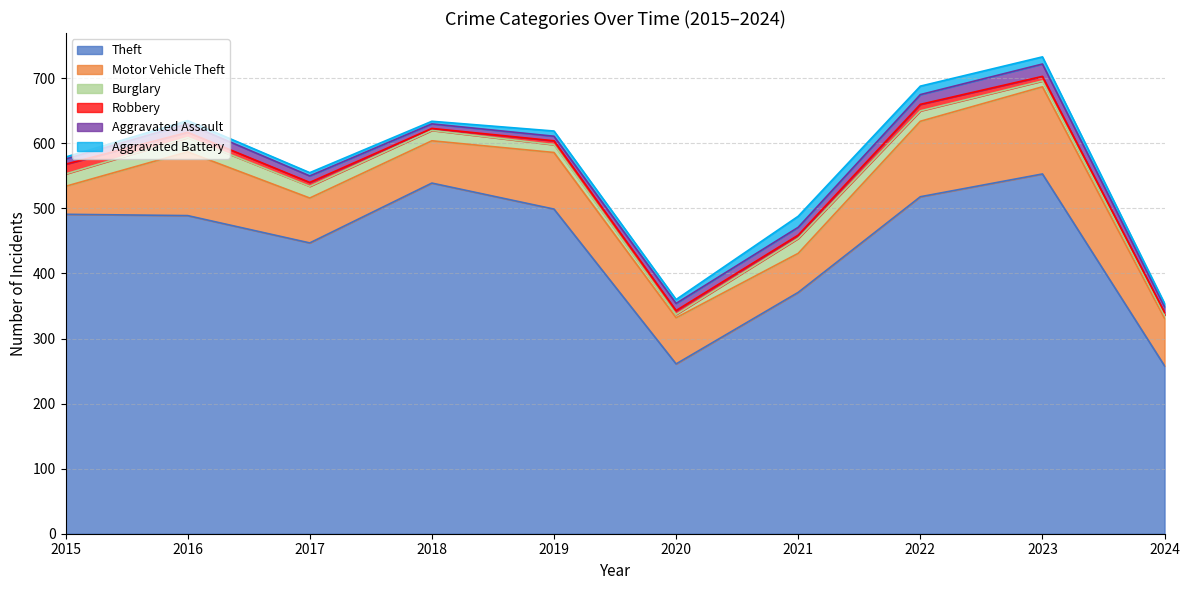

What is the sum of all Theft values?

4426